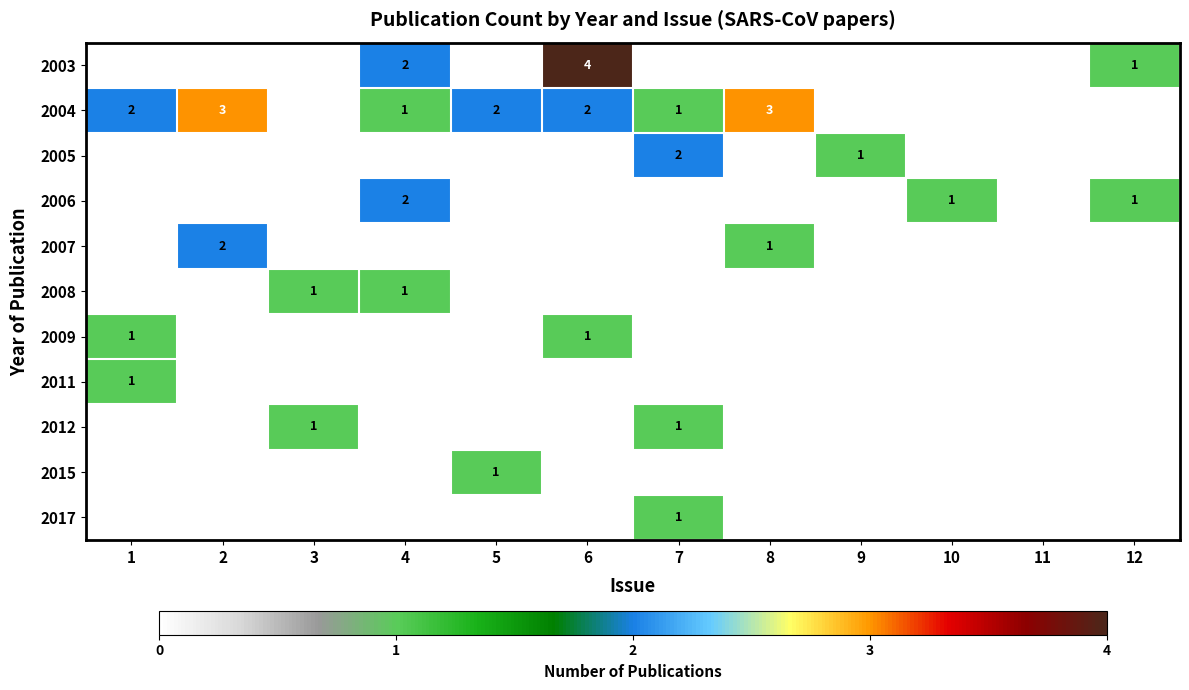

True or false: 2004 has a value of 2 at 6.

True